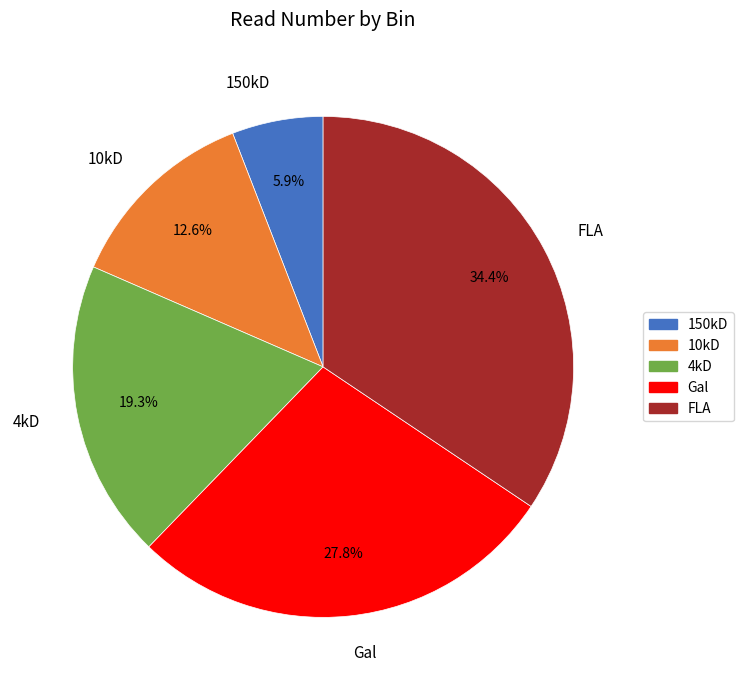

Is it true that Gal is 41% of the pie?

False